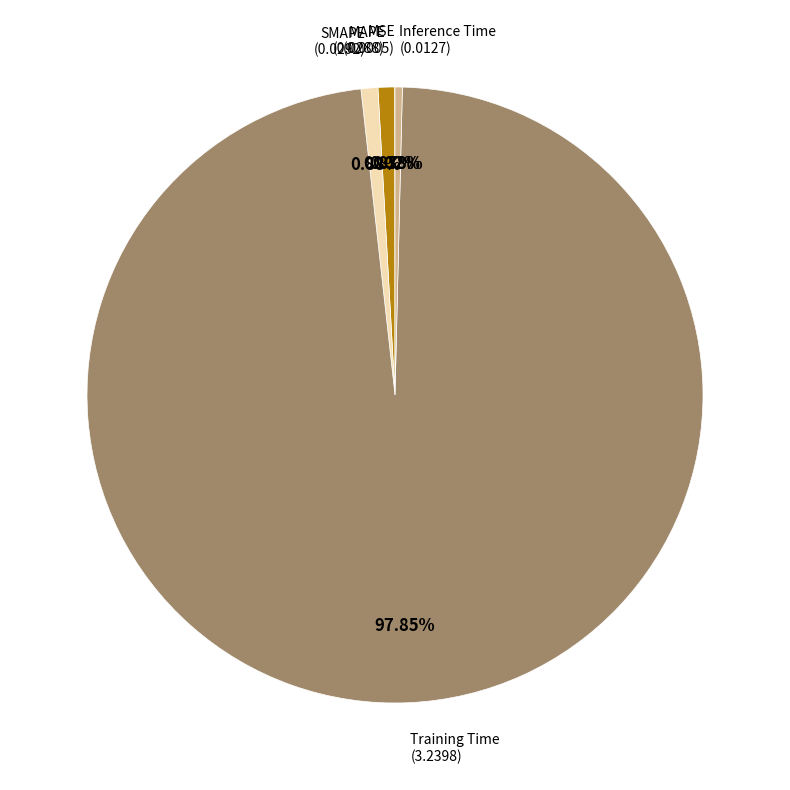

Is there a majority slice in this chart?

Yes